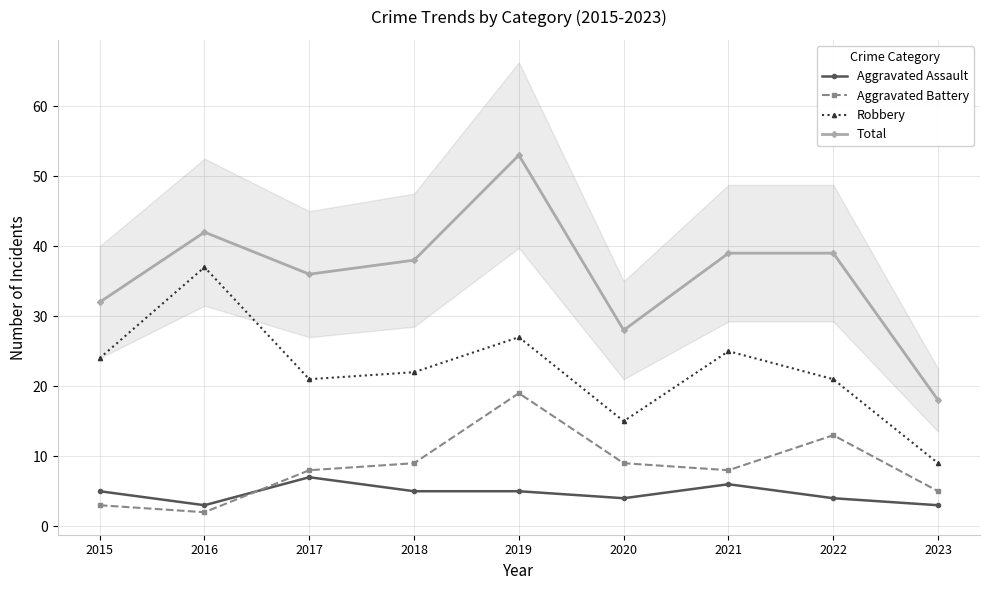

At which label is Robbery closest to 23?

2015